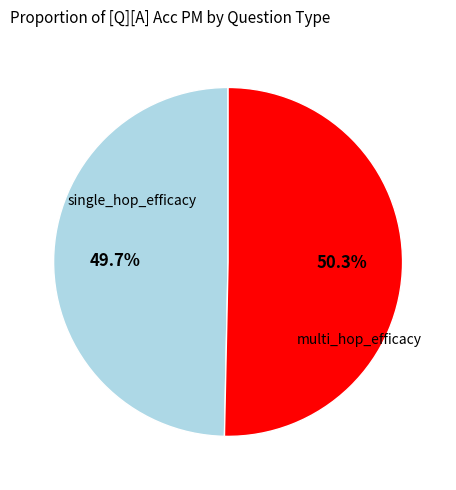

Is there any slice that represents more than half of the pie?

Yes